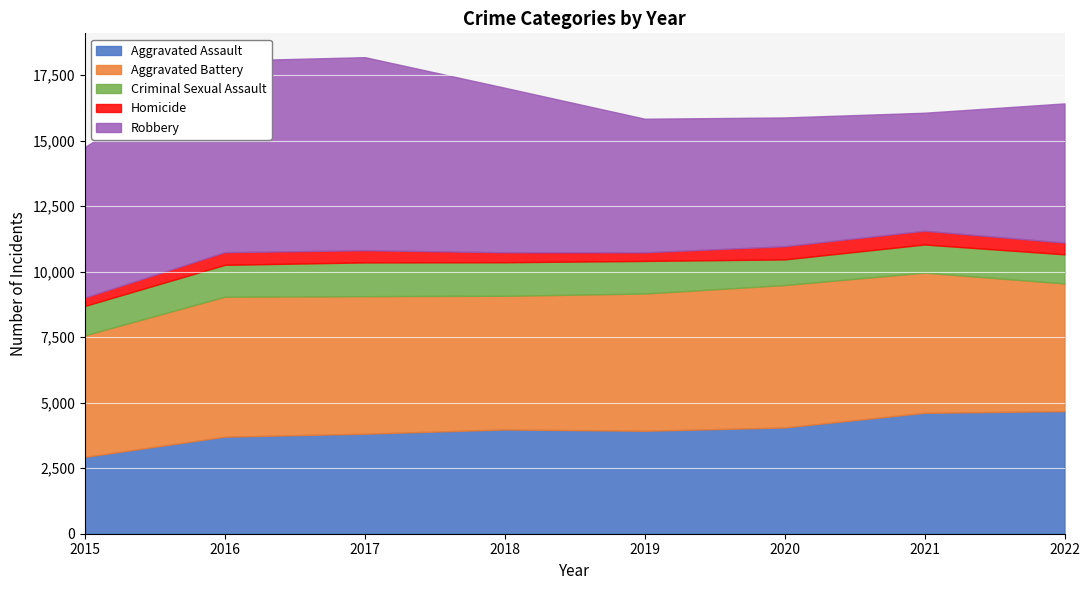

How many intersections are there between Robbery and Aggravated Battery?

2